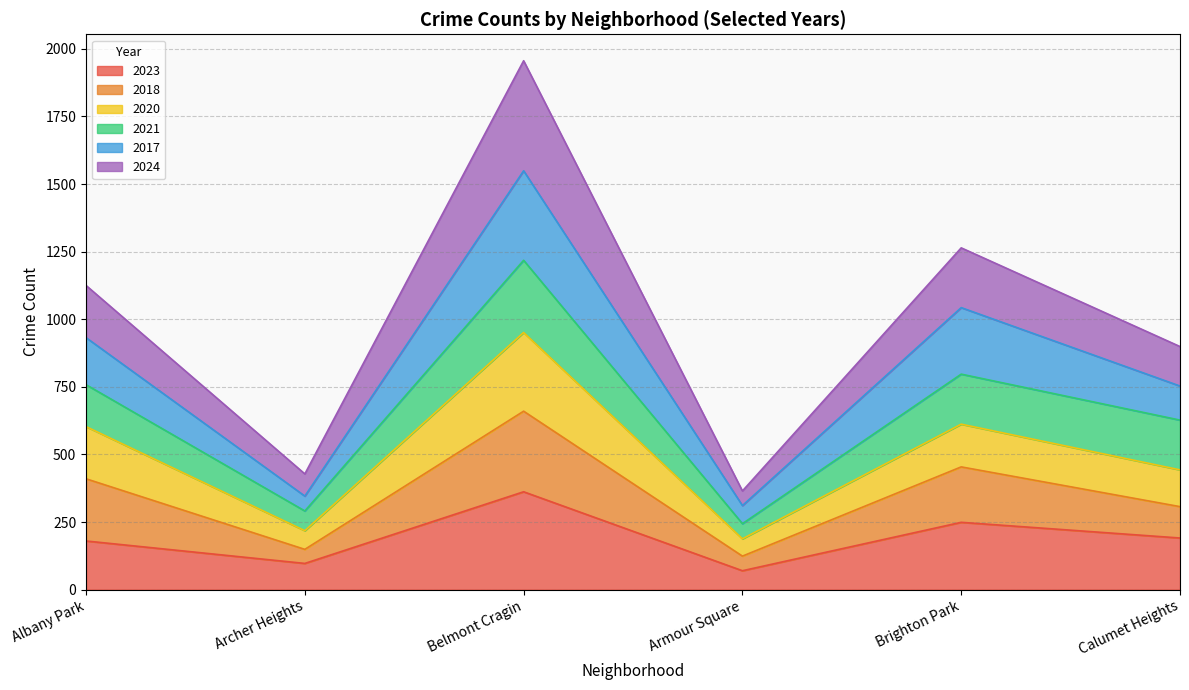

At which category does 2023 reach its first local peak?

Belmont Cragin